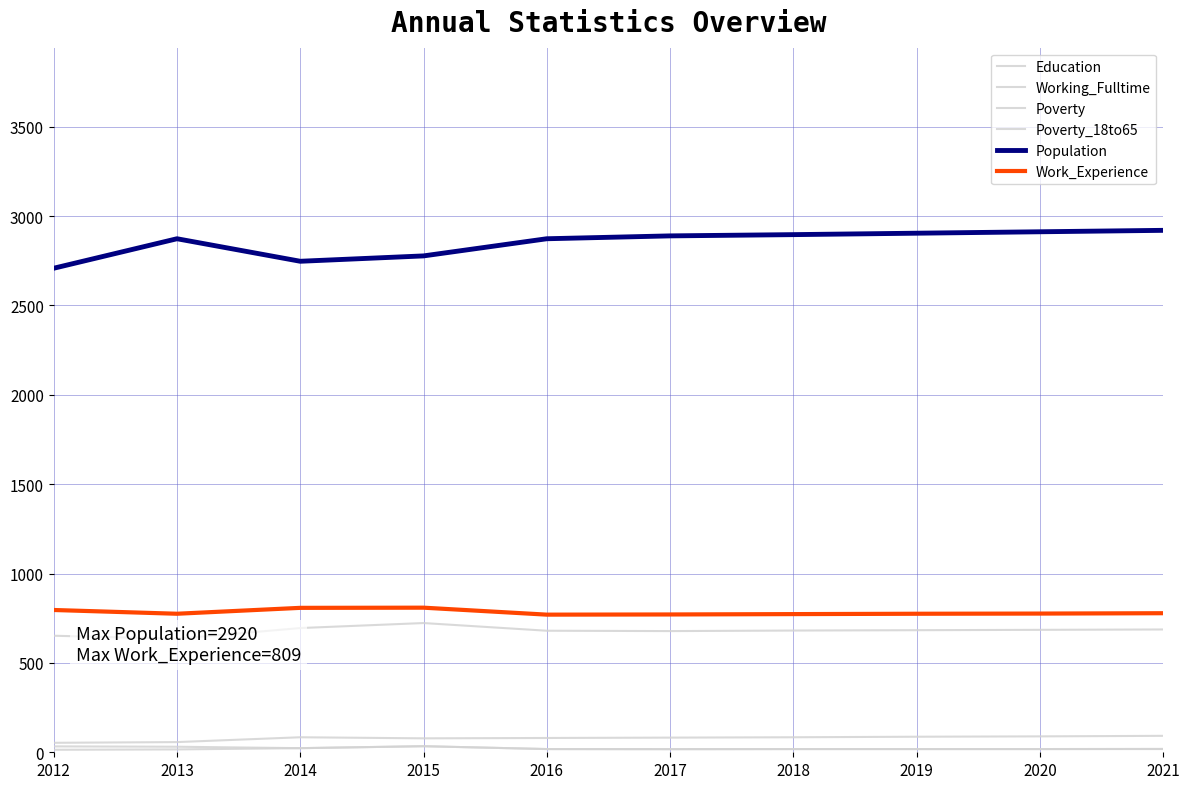

List the labels in order of Poverty value, smallest first.

2017, 2016, 2018, 2019, 2020, 2021, 2014, 2013, 2012, 2015